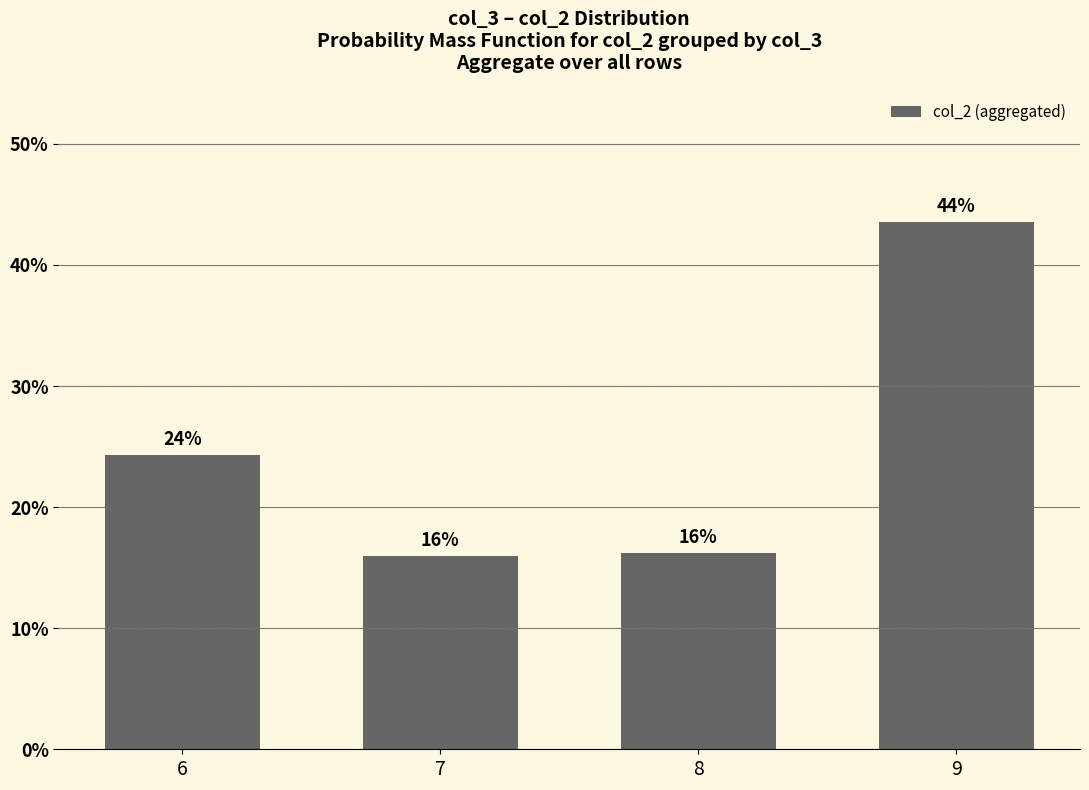

Read the value at 9.

43.6